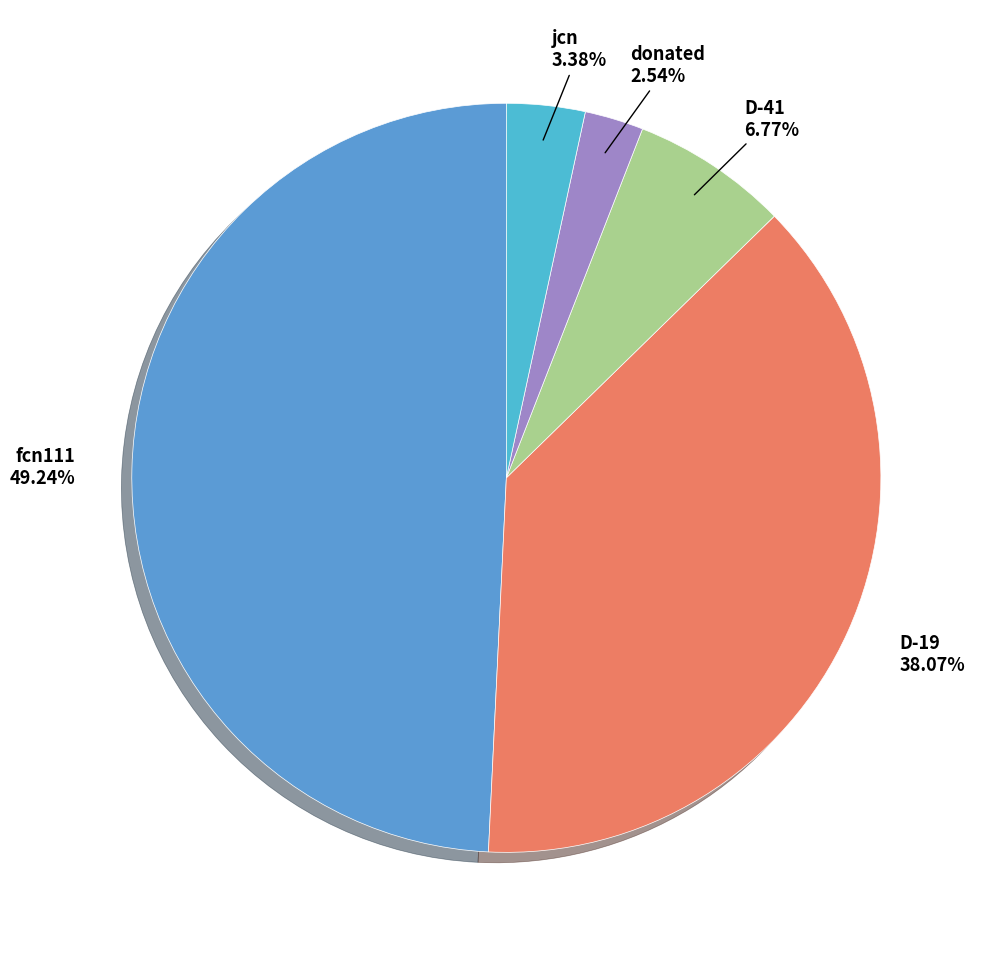

Count the number of slices in the pie.

5